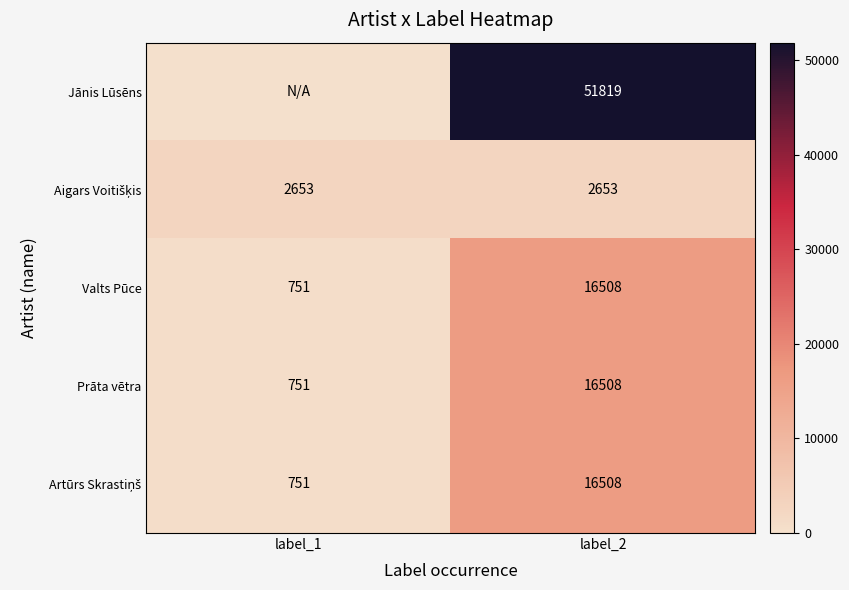

What value does the Prāta vētra series have at label_1, to the nearest 10?

750